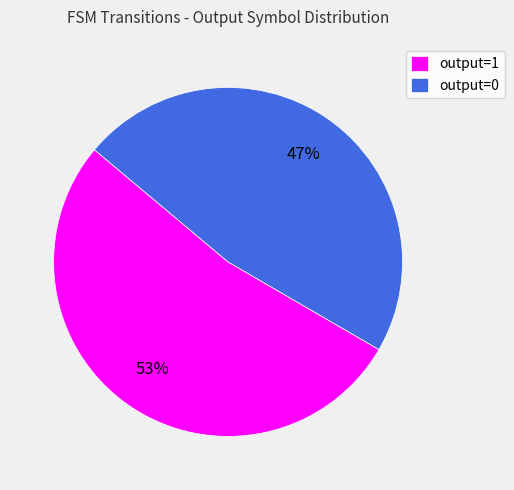

Is it true that output=0 is 47% of the pie?

True